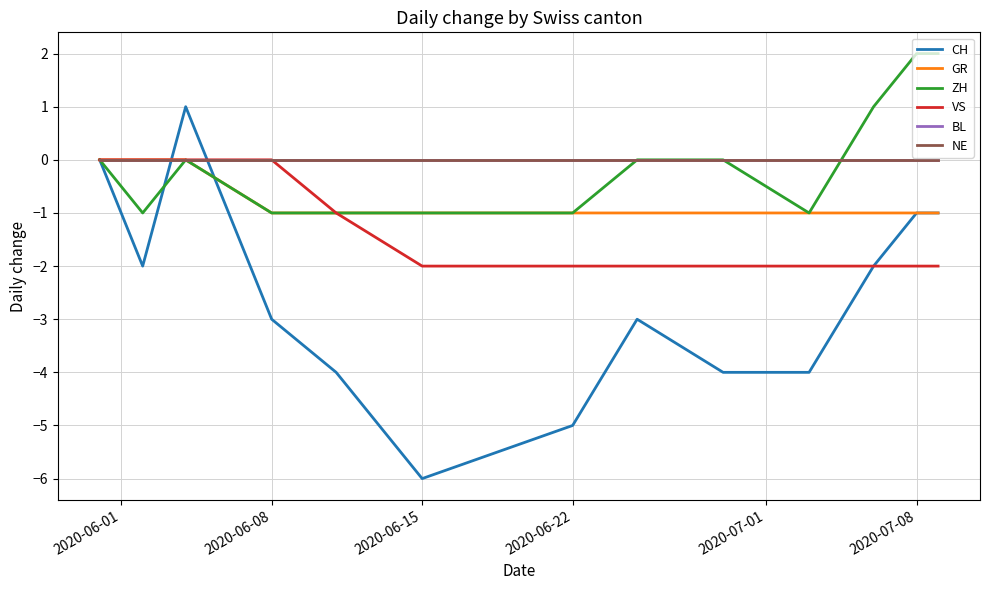

Does the chart display data point markers on the line(s)?

No